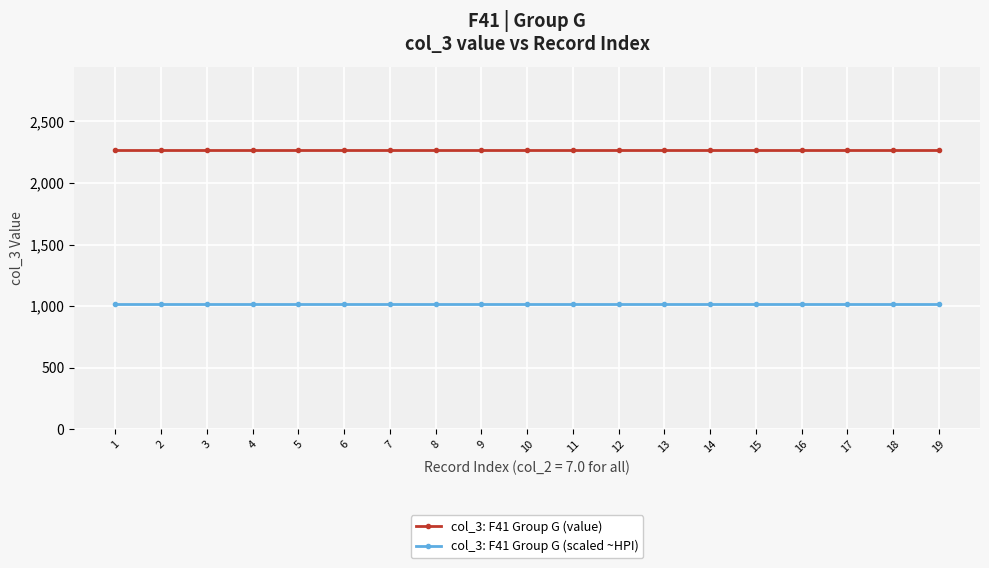

What is the spread (max minus min) of values at 6?

1246.3